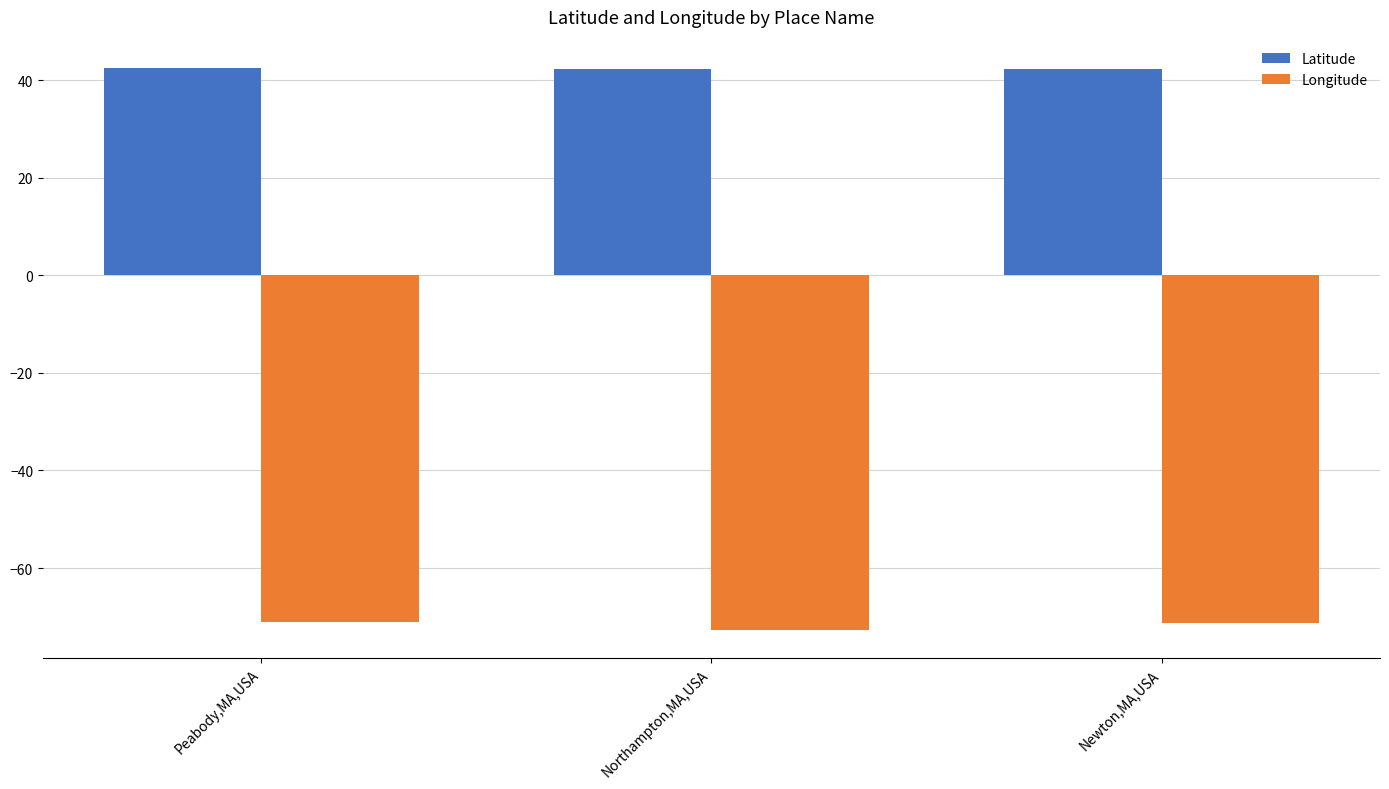

What value does the Longitude series have at Peabody,MA,USA?

-71.0